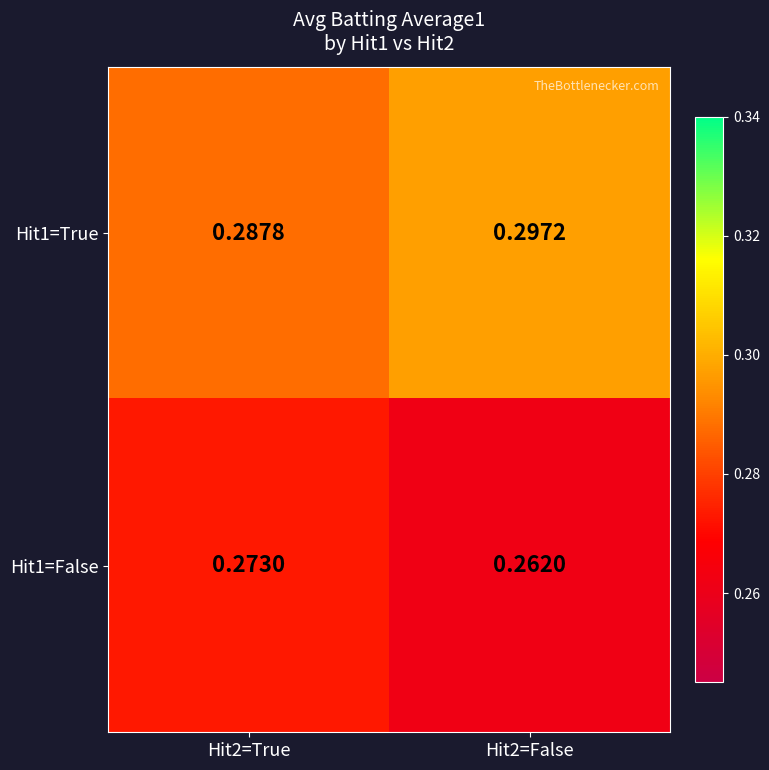

At how many categories does at least one series exceed 0?

2